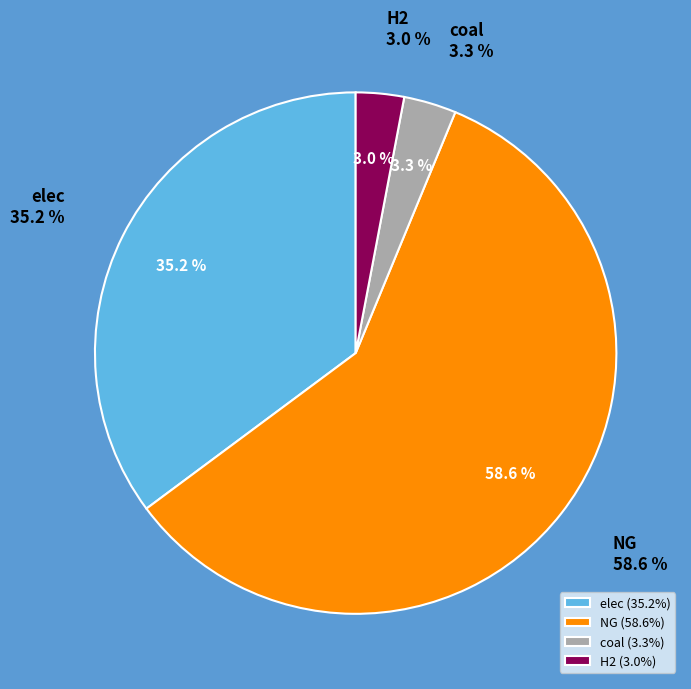

What is the total percentage of NG and coal?

61.8%